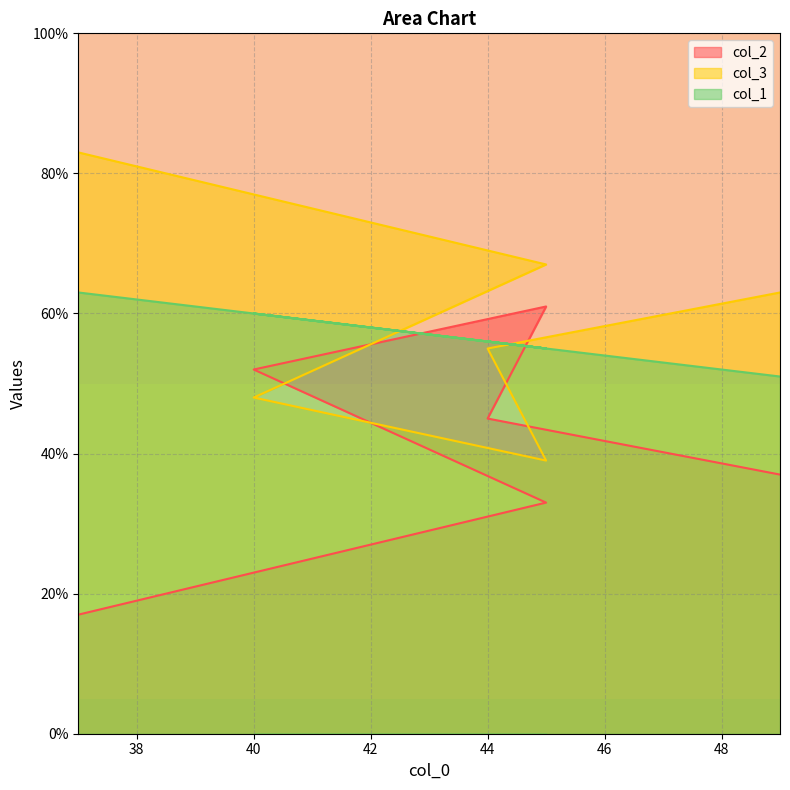

At which label does col_3 reach its minimum?

45